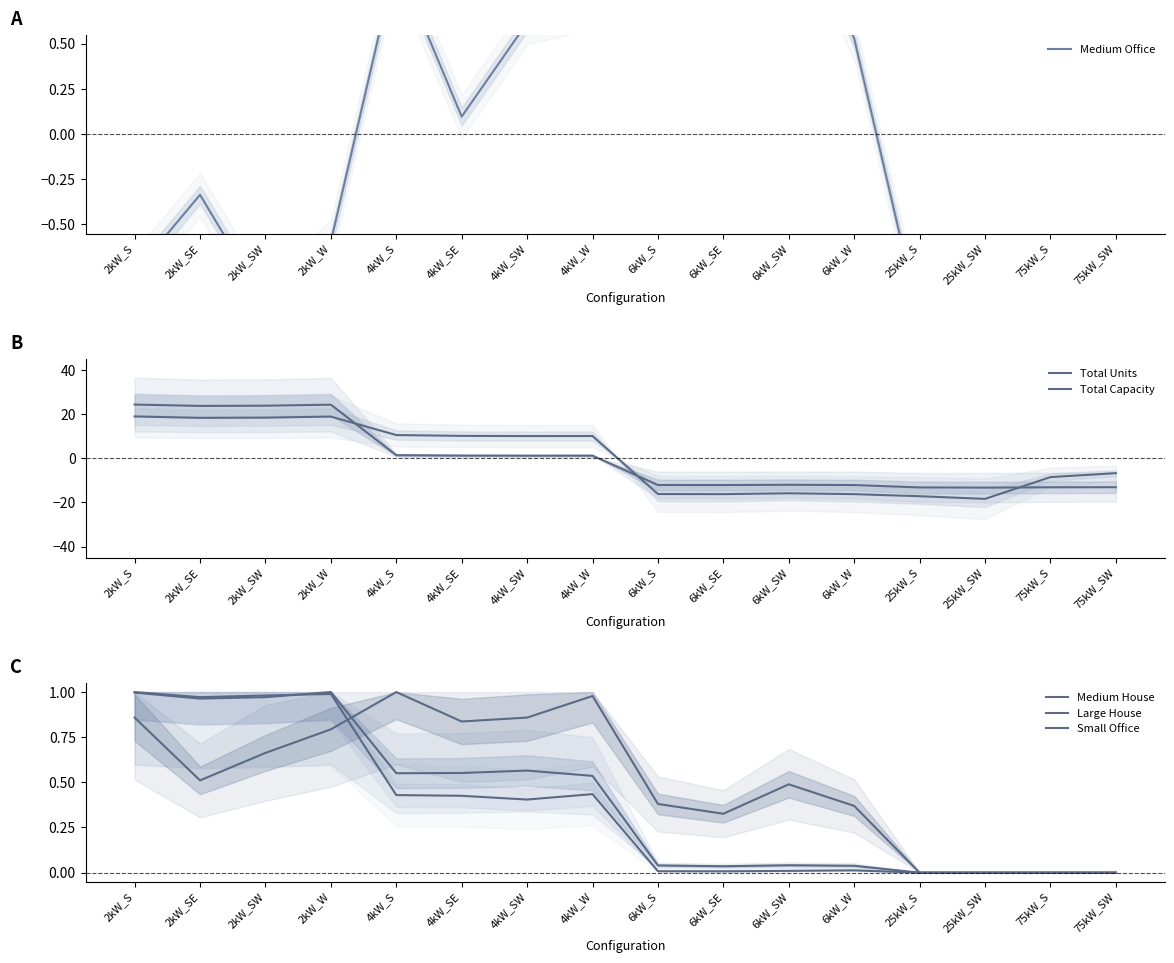

Reading left to right, extract all data points from this chart.

Medium Office: 2kW_S=-0.8	2kW_SE=-0.3	2kW_SW=-0.9	2kW_W=-0.6	4kW_S=1.0	4kW_SE=0.1	4kW_SW=0.6	4kW_W=0.7	6kW_S=1.2	6kW_SE=1.8	6kW_SW=1.3	6kW_W=0.5	25kW_S=-1.0	25kW_SW=-1.2	75kW_S=-1.1	75kW_SW=-1.3
Total Units: 2kW_S=24.3	2kW_SE=23.7	2kW_SW=23.8	2kW_W=24.3	4kW_S=1.4	4kW_SE=1.2	4kW_SW=1.2	4kW_W=1.2	6kW_S=-12.1	6kW_SE=-12.1	6kW_SW=-12.0	6kW_W=-12.1	25kW_S=-13.2	25kW_SW=-13.3	75kW_S=-13.1	75kW_SW=-13.1
Total Capacity: 2kW_S=18.9	2kW_SE=18.3	2kW_SW=18.4	2kW_W=18.9	4kW_S=10.5	4kW_SE=10.1	4kW_SW=10.1	4kW_W=10.1	6kW_S=-16.2	6kW_SE=-16.2	6kW_SW=-15.9	6kW_W=-16.2	25kW_S=-17.2	25kW_SW=-18.4	75kW_S=-8.5	75kW_SW=-6.7
Medium House: 2kW_S=1.0	2kW_SE=1.0	2kW_SW=1.0	2kW_W=1.0	4kW_S=0.4	4kW_SE=0.4	4kW_SW=0.4	4kW_W=0.4	6kW_S=0.0	6kW_SE=0.0	6kW_SW=0.0	6kW_W=0.0	25kW_S=0.0	25kW_SW=0.0	75kW_S=0.0	75kW_SW=0.0
Large House: 2kW_S=1.0	2kW_SE=1.0	2kW_SW=1.0	2kW_W=1.0	4kW_S=0.6	4kW_SE=0.6	4kW_SW=0.6	4kW_W=0.5	6kW_S=0.0	6kW_SE=0.0	6kW_SW=0.0	6kW_W=0.0	25kW_S=0.0	25kW_SW=0.0	75kW_S=0.0	75kW_SW=0.0
Small Office: 2kW_S=0.9	2kW_SE=0.5	2kW_SW=0.7	2kW_W=0.8	4kW_S=1.0	4kW_SE=0.8	4kW_SW=0.9	4kW_W=1.0	6kW_S=0.4	6kW_SE=0.3	6kW_SW=0.5	6kW_W=0.4	25kW_S=0.0	25kW_SW=0.0	75kW_S=0.0	75kW_SW=0.0